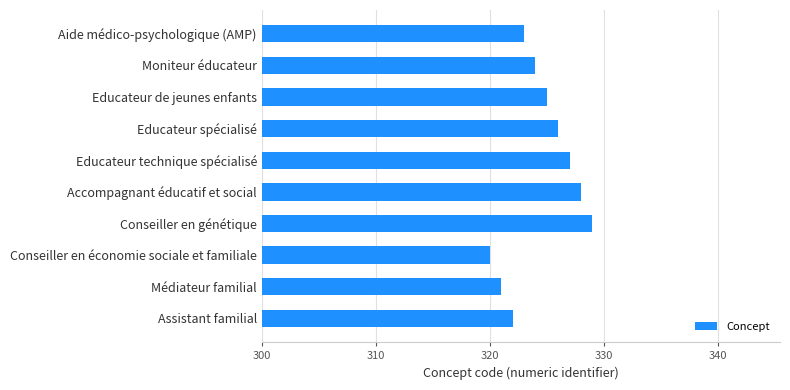

Which label corresponds to the largest value in the chart?

Conseiller en génétique